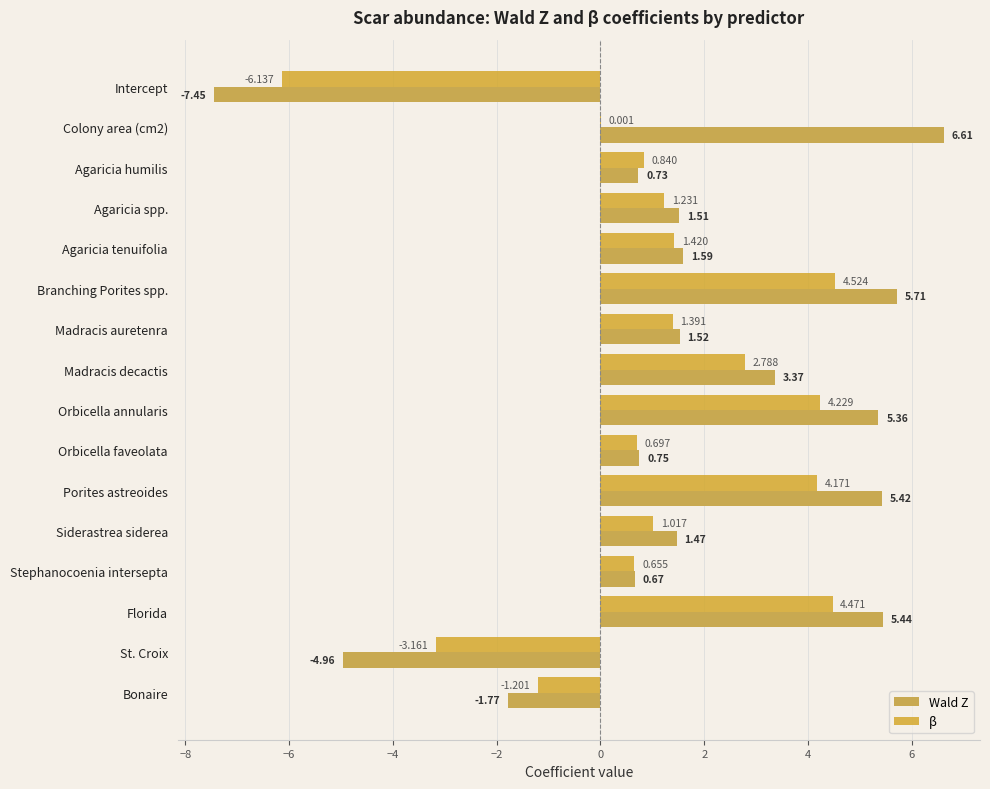

Count the number of data series in this chart.

2